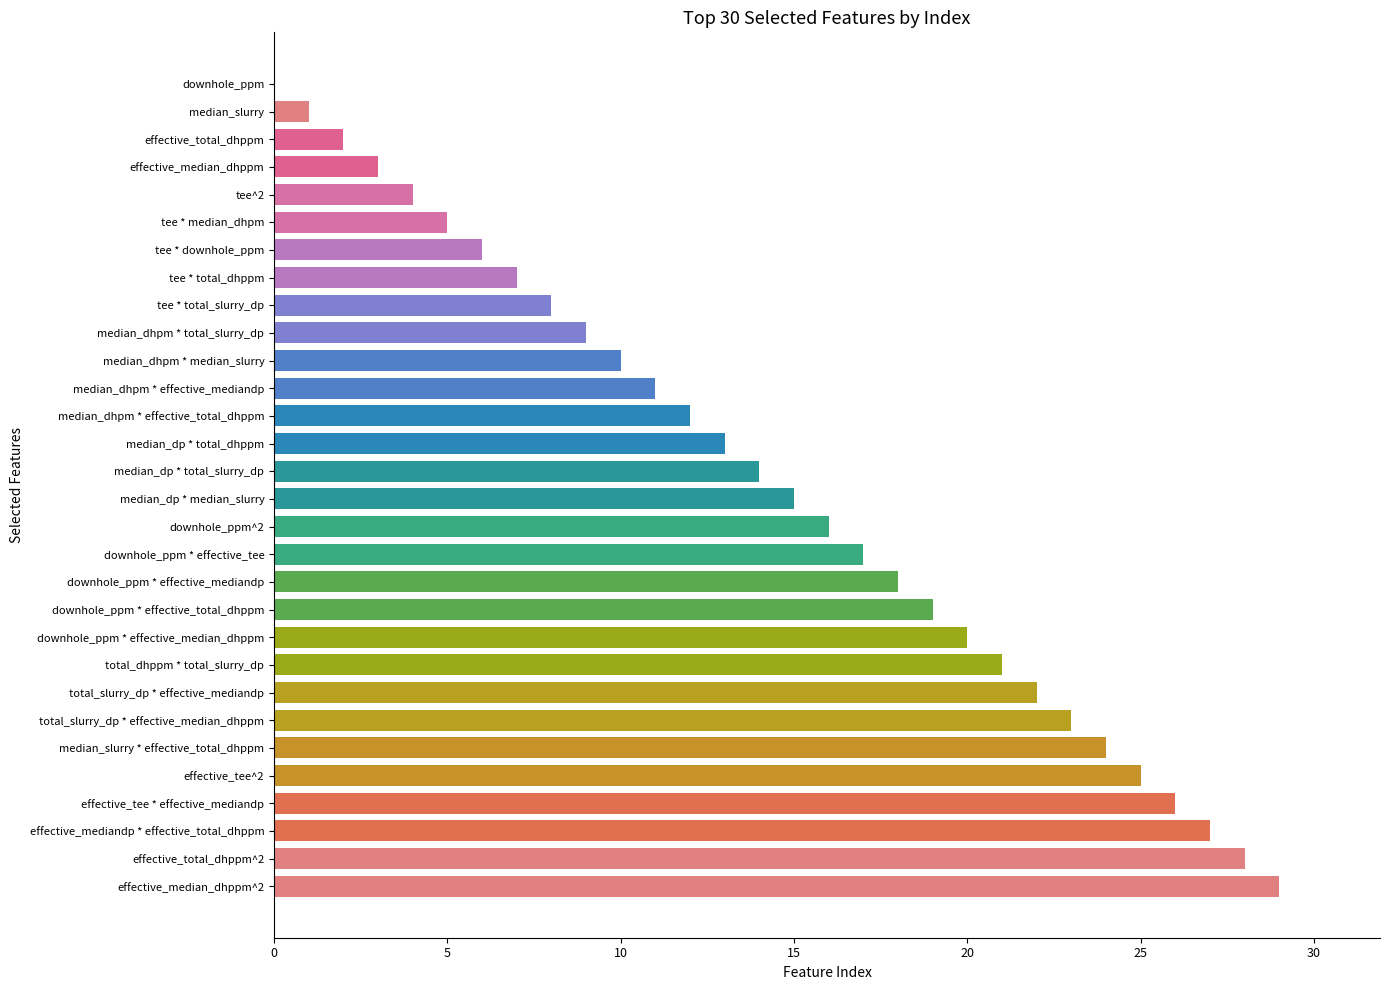

Which category has the highest value across all series?

effective_median_dhppm^2